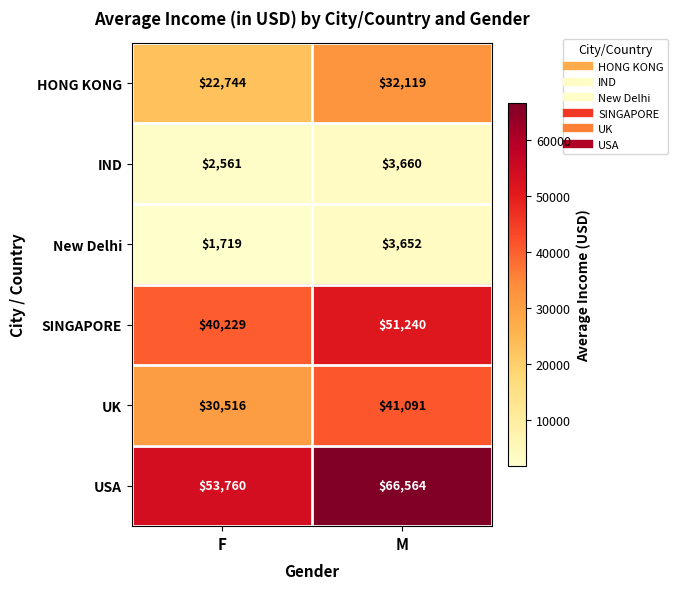

Reading left to right, list all the values displayed in this chart.

HONG KONG: 22744	32119
IND: 2561	3660
New Delhi: 1719	3652
SINGAPORE: 40229	51240
UK: 30516	41091
USA: 53760	66564